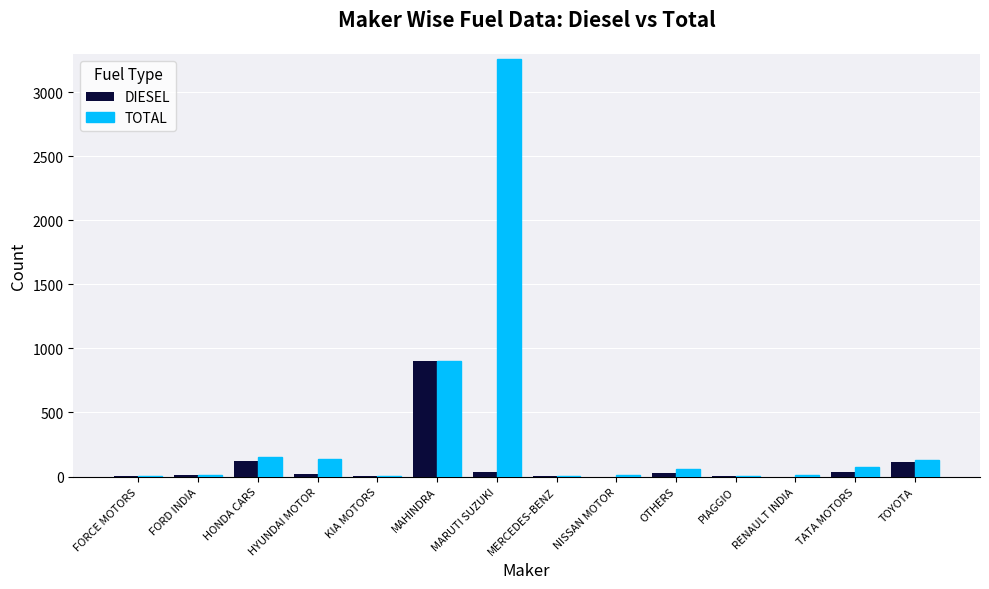

What is the spread (max minus min) of values at MARUTI SUZUKI?

3227